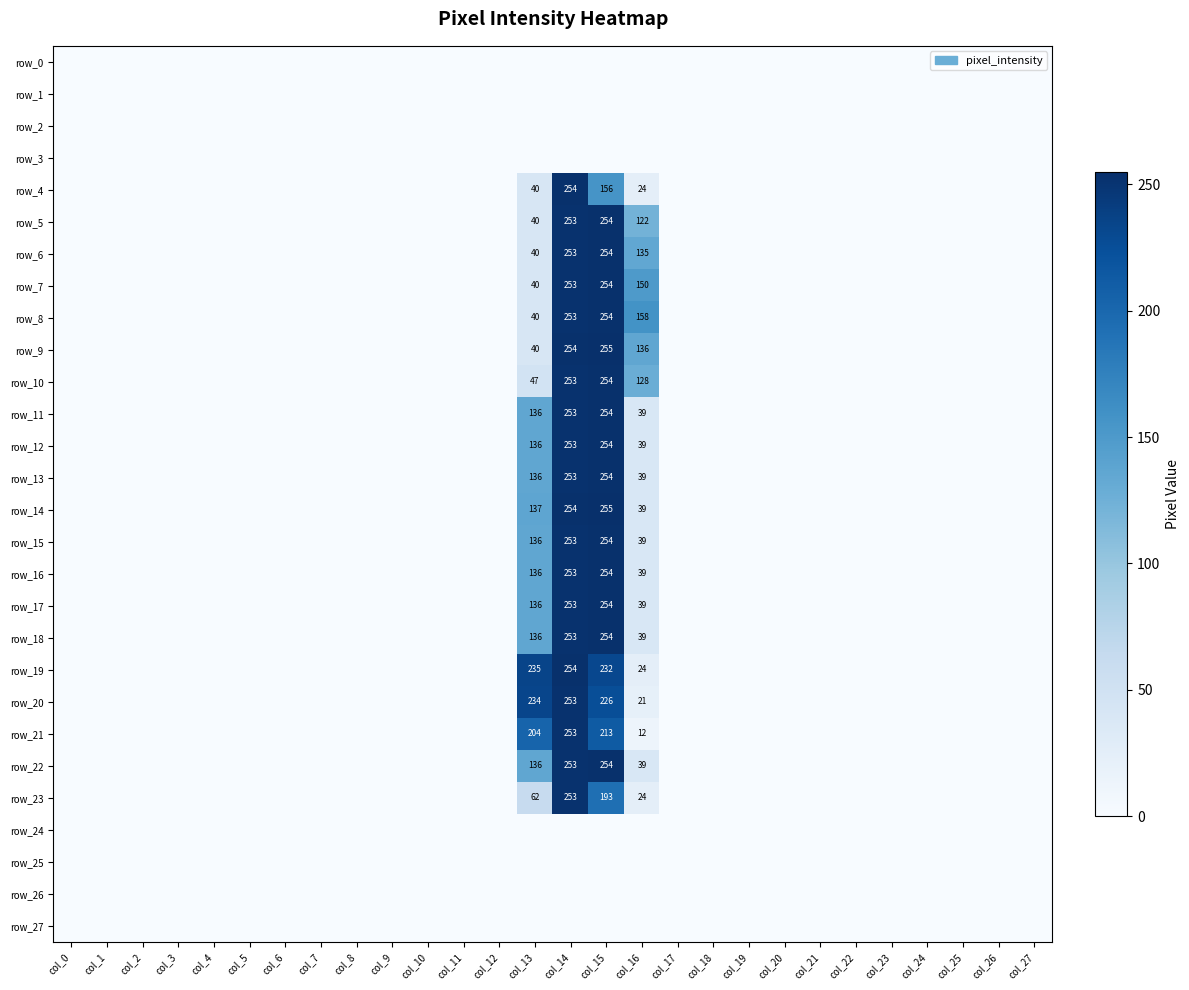

What is the sum of all row_20 values?

734